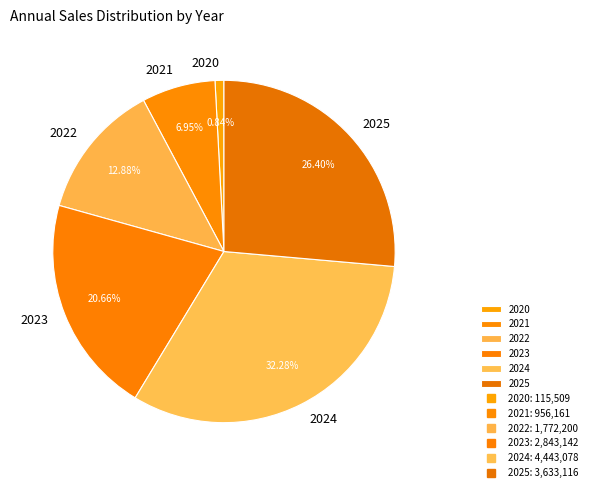

To the nearest percent, what is the average slice percentage?

17%